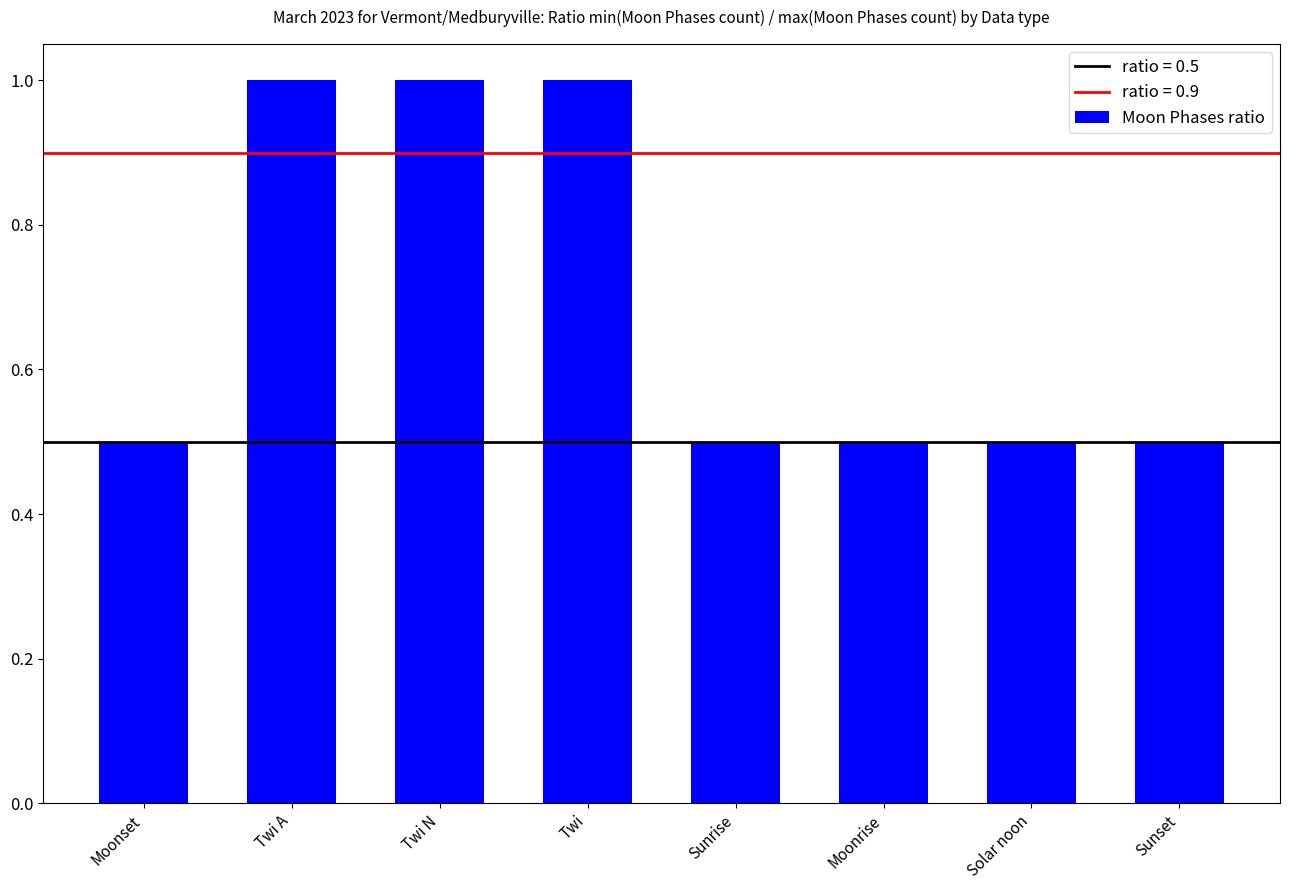

The value at Twi is 1.4. True or false?

False